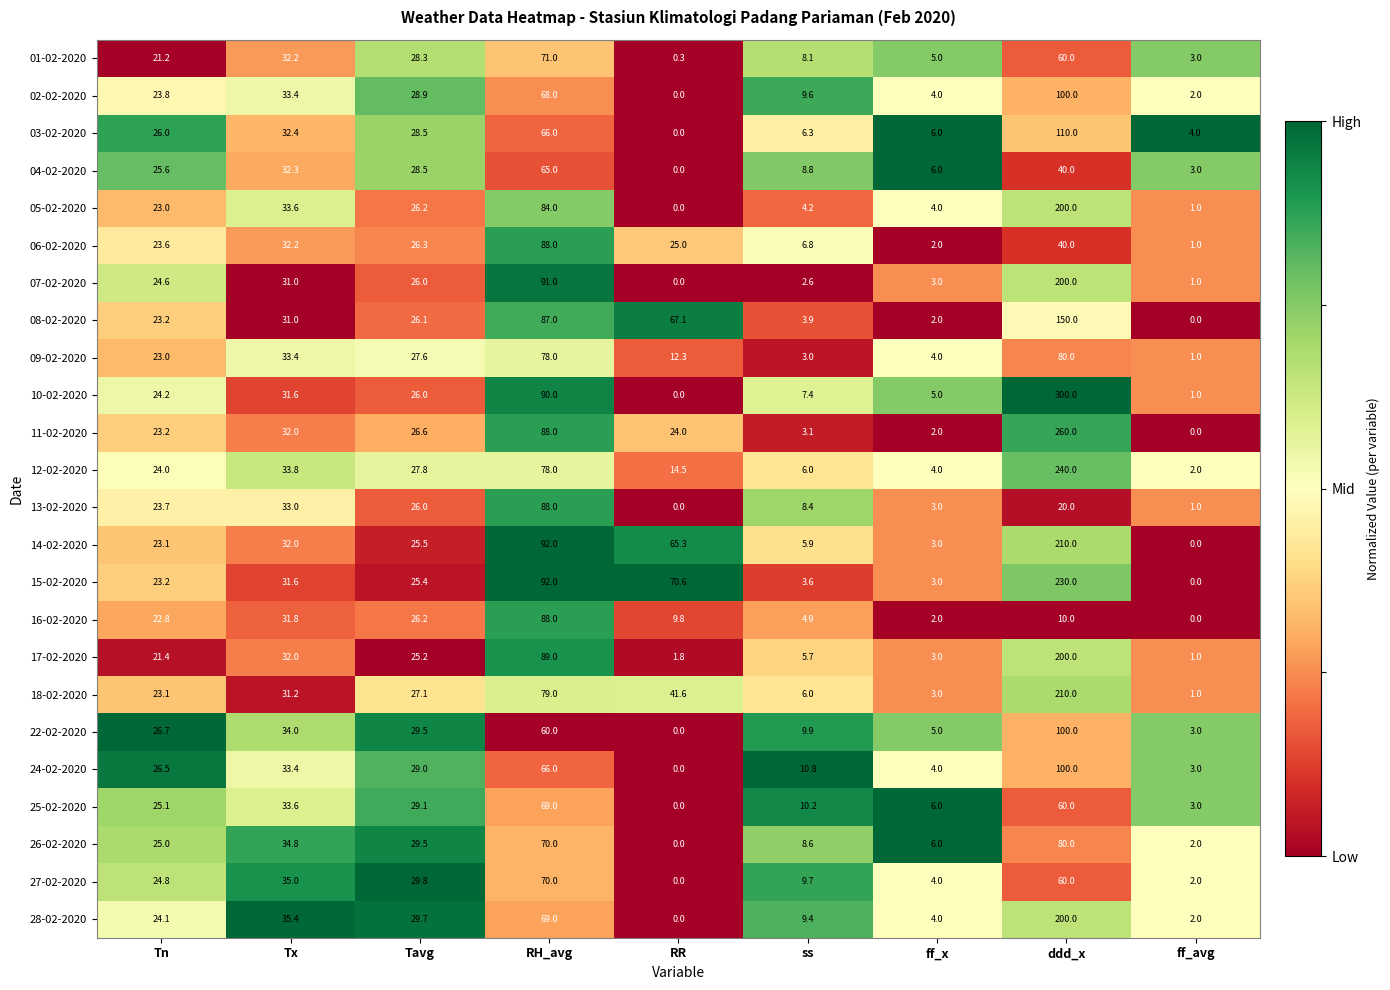

Between Tavg and RH_avg, which series saw the biggest shift?

15-02-2020